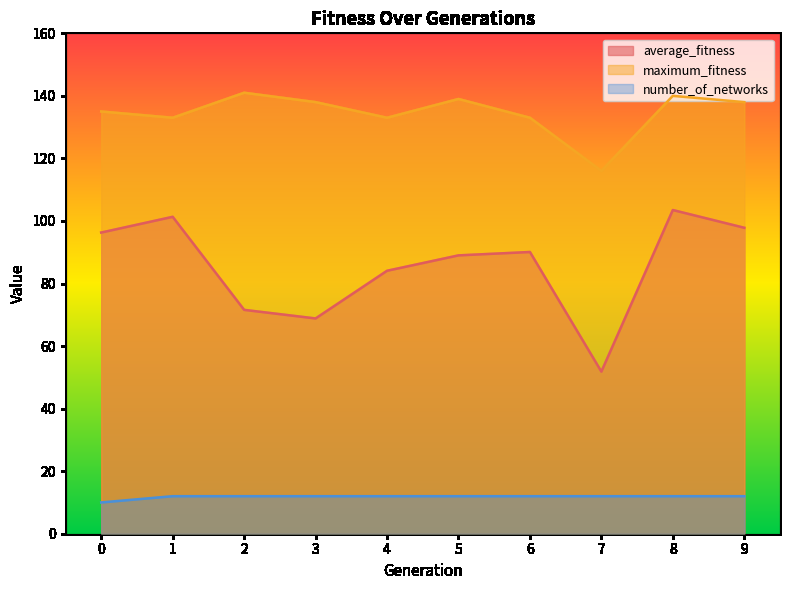

How many interior local peaks does the maximum_fitness series have?

3